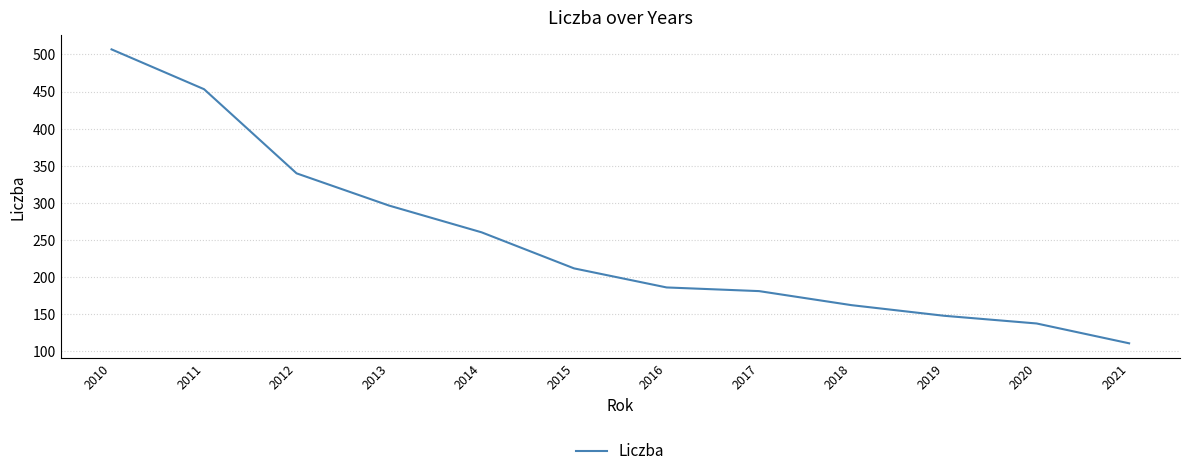

What is the average value?

249.3